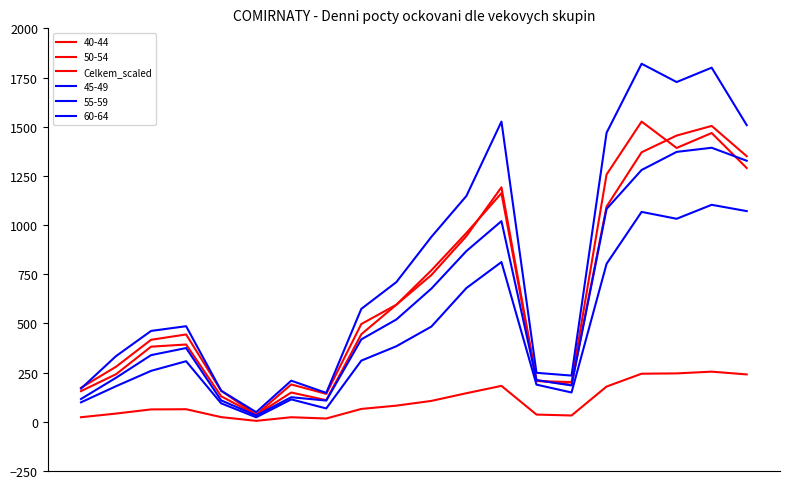

How many lines are shown in the chart?

6